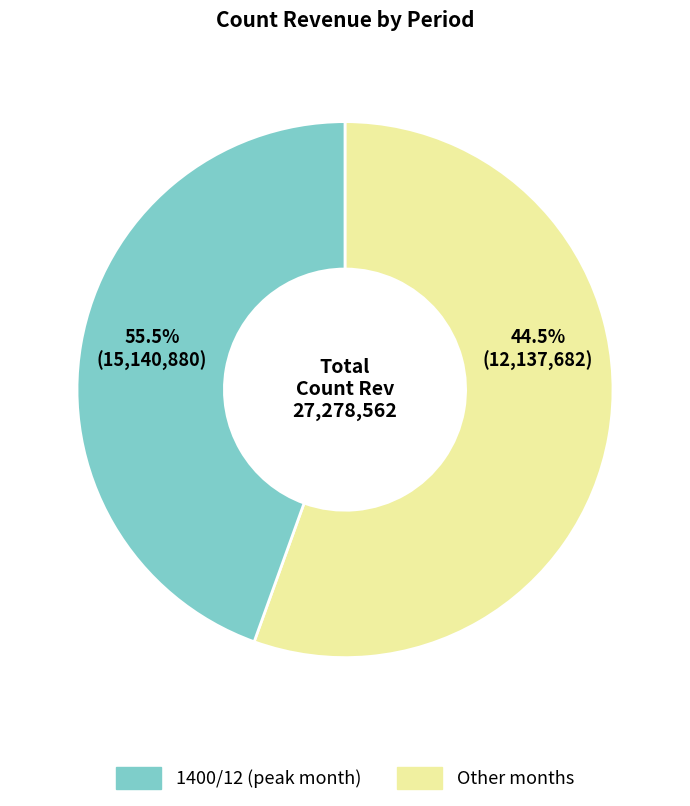

Does 1401/04 account for over 50% of the chart?

No